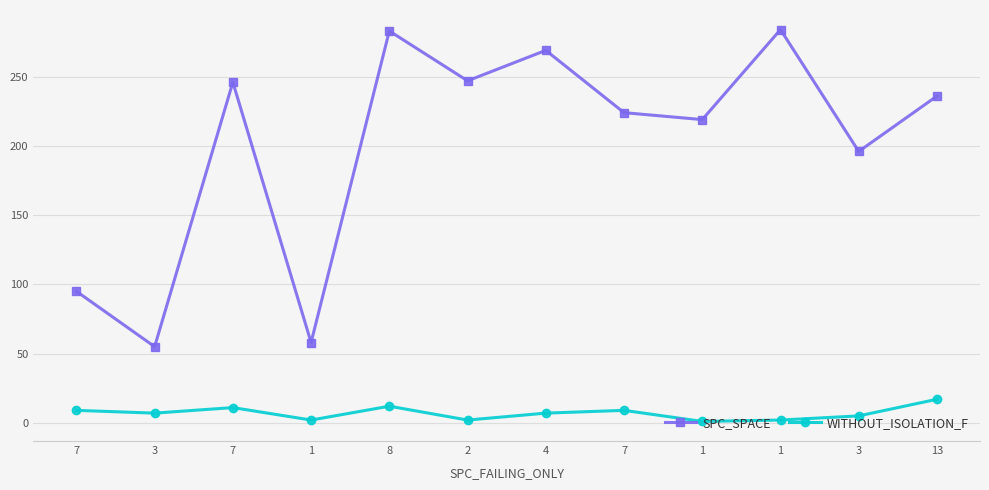

What is the value of the WITHOUT_ISOLATION_F point at the 1st from the left?

9